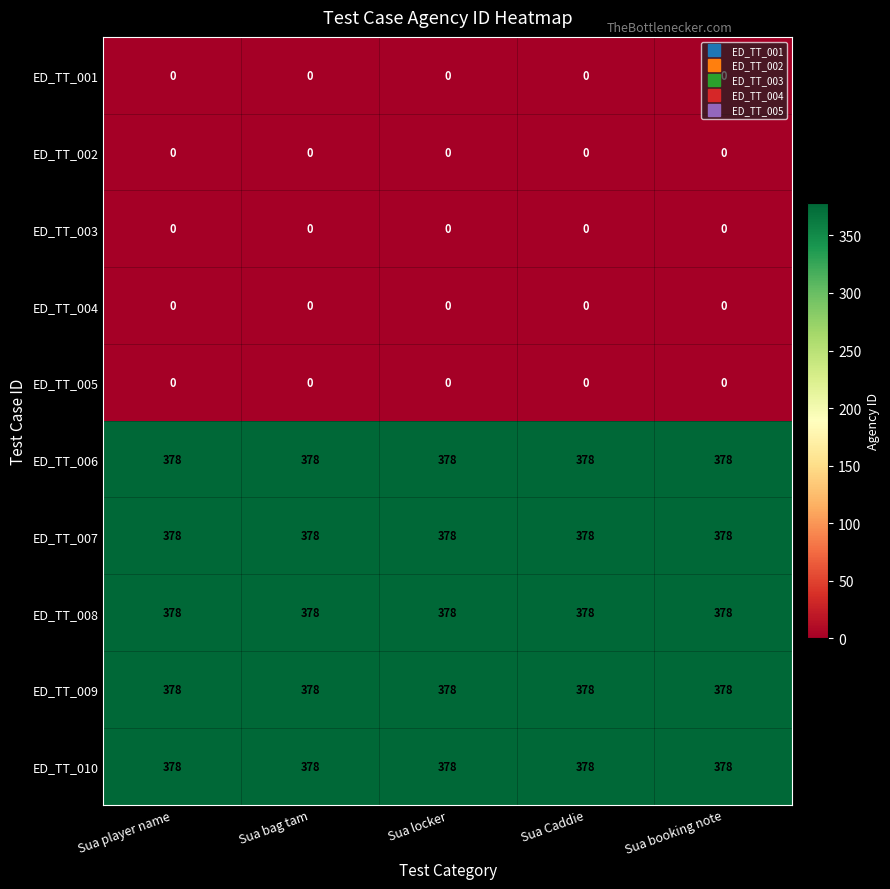

Is the value of ED_TT_003 at Sua bag tam greater than the value of ED_TT_009 at Sua player name?

No